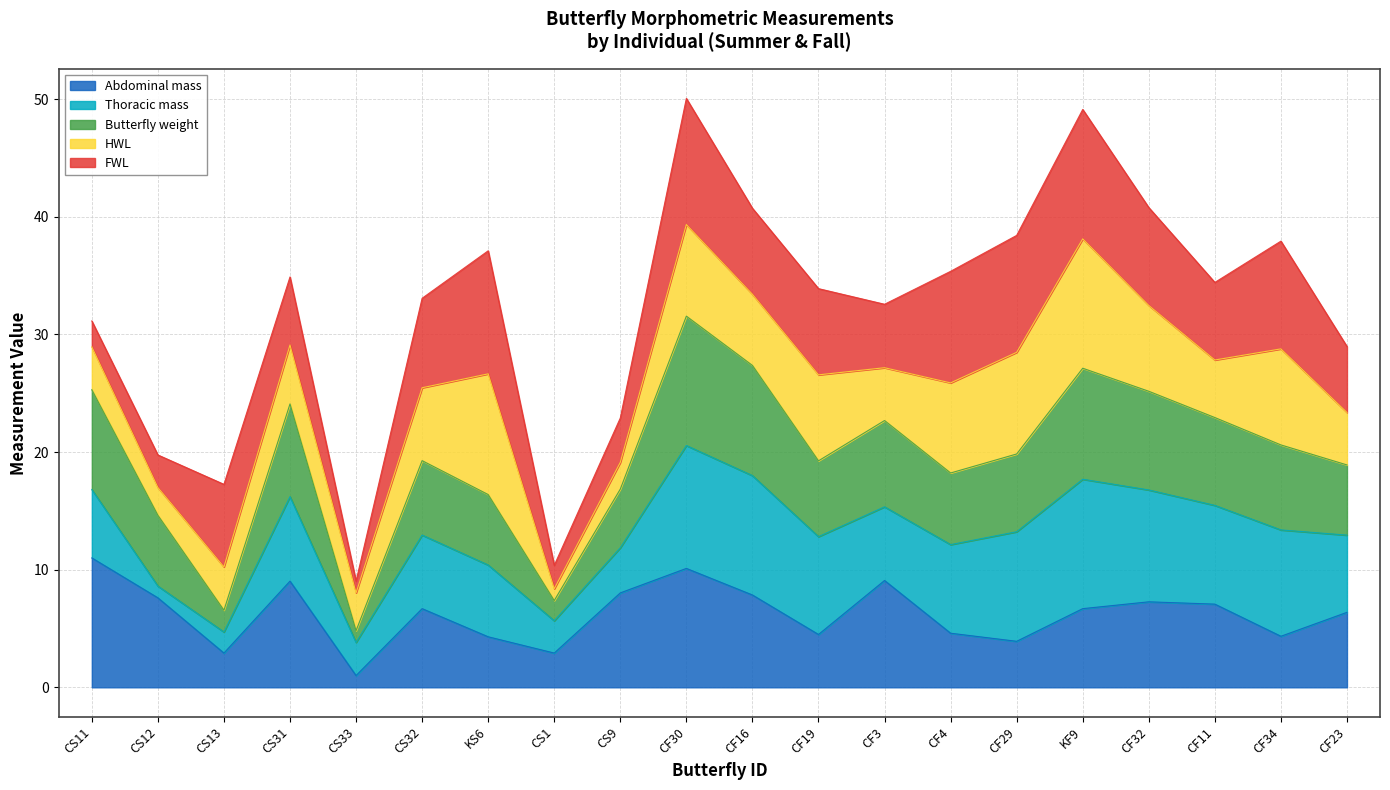

What is the highest value of the Abdominal mass series?

11.0